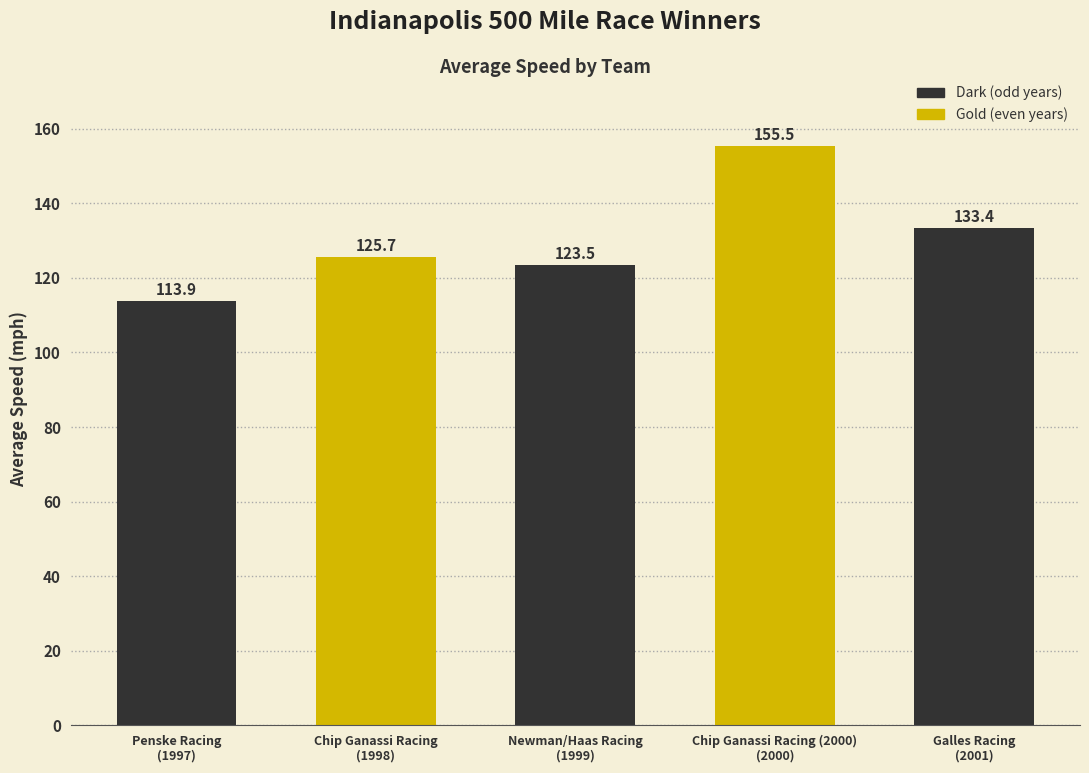

Where does the data first go above 125?

Chip Ganassi Racing